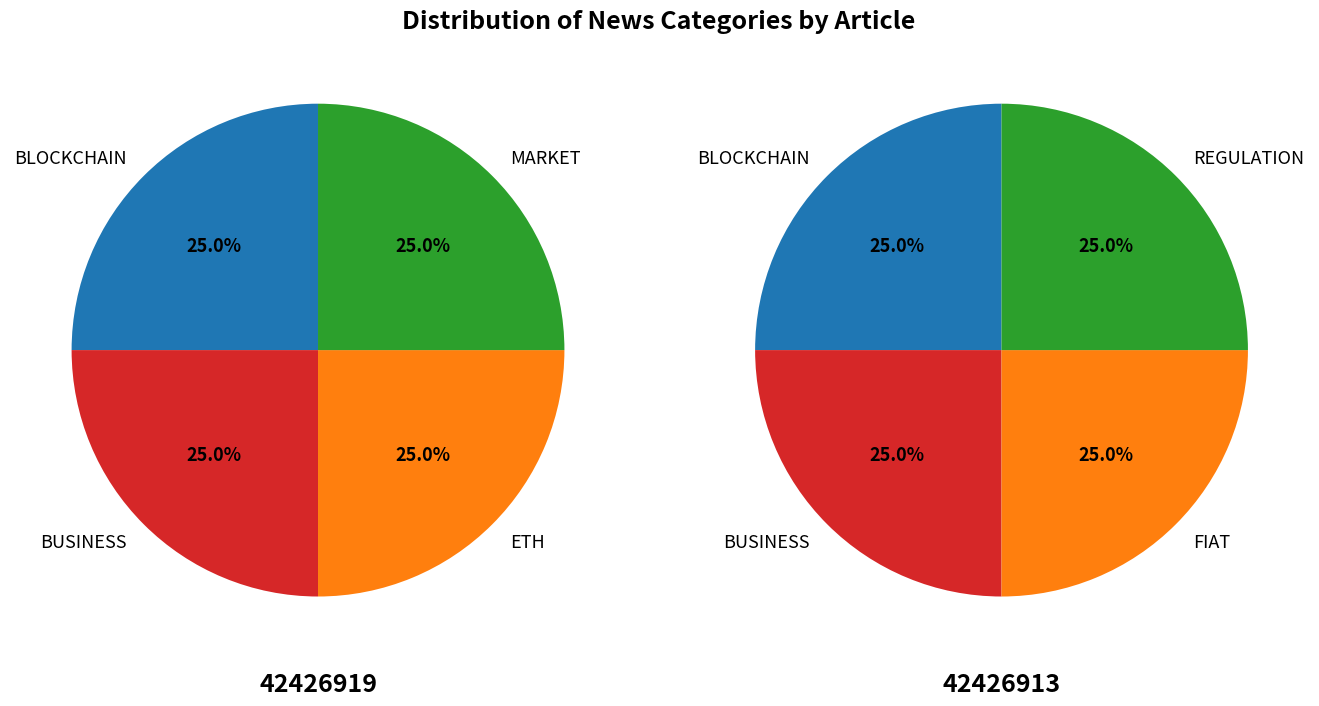

To the nearest percent, what percentage of the pie is 42426919?

50%